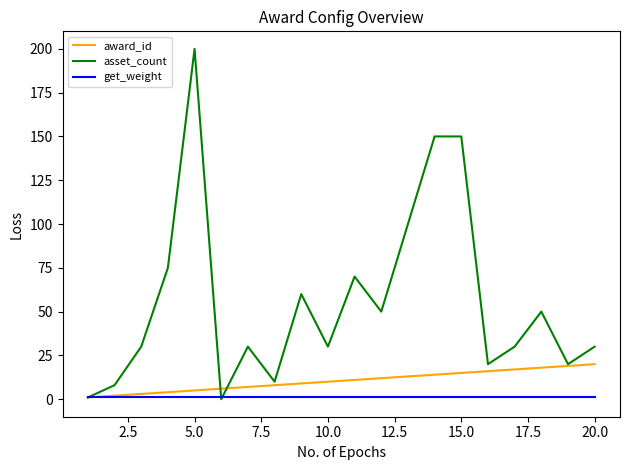

Reading left to right, transcribe all the data shown in this chart.

award_id: 1	2	3	4	5	6	7	8	9	10	11	12	13	14	15	16	17	18	19	20
asset_count: 1	8	30	75	200	0	30	10	60	30	70	50	100	150	150	20	30	50	20	30
get_weight: 1	1	1	1	1	1	1	1	1	1	1	1	1	1	1	1	1	1	1	1